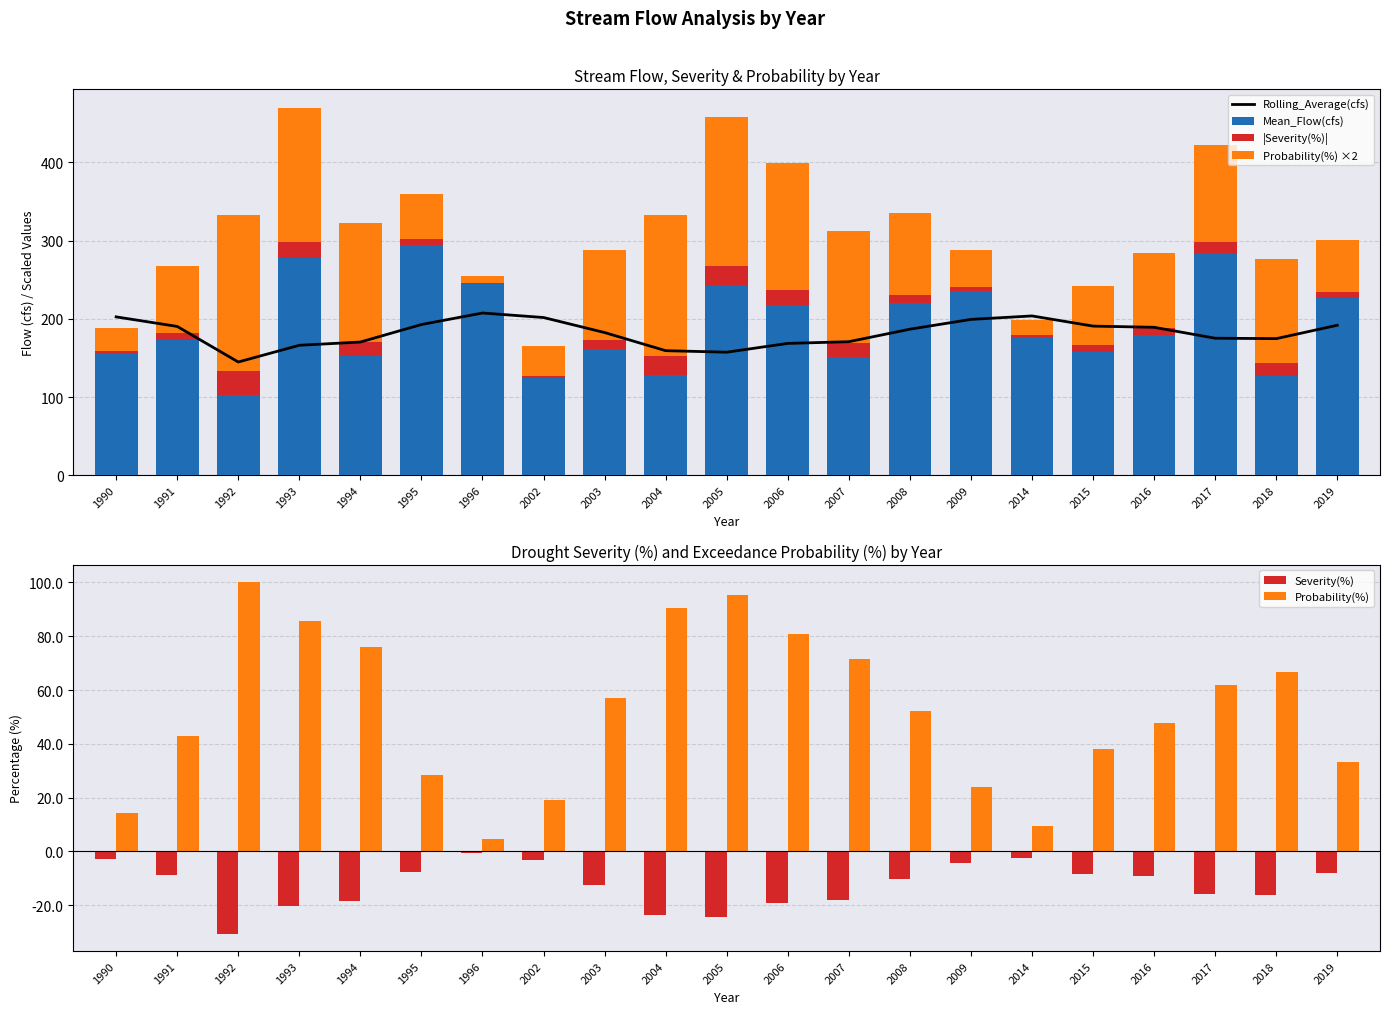

What is the difference between the |Severity(%)| values at 1992 and 2006?

11.4